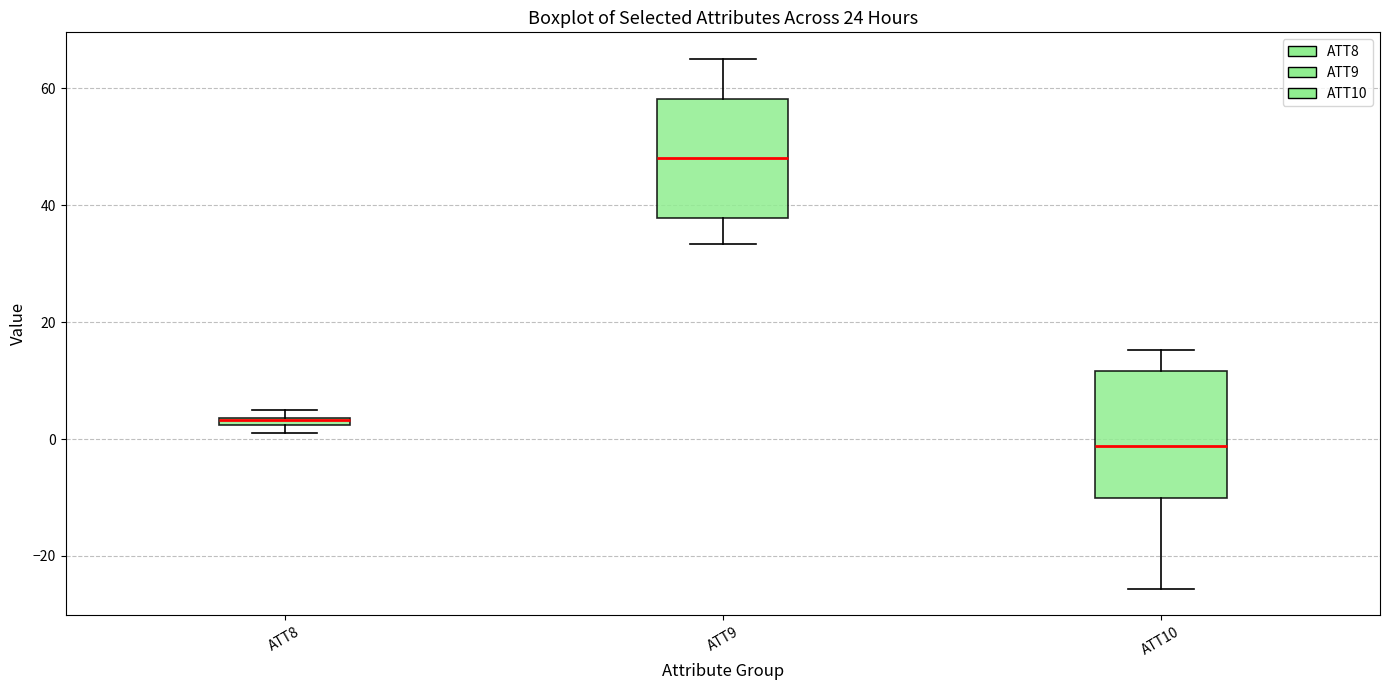

Where does the median line of the box for ATT9 sit on the y-axis? The values are not printed on the chart, so give them approximately, as read against the axis.

48